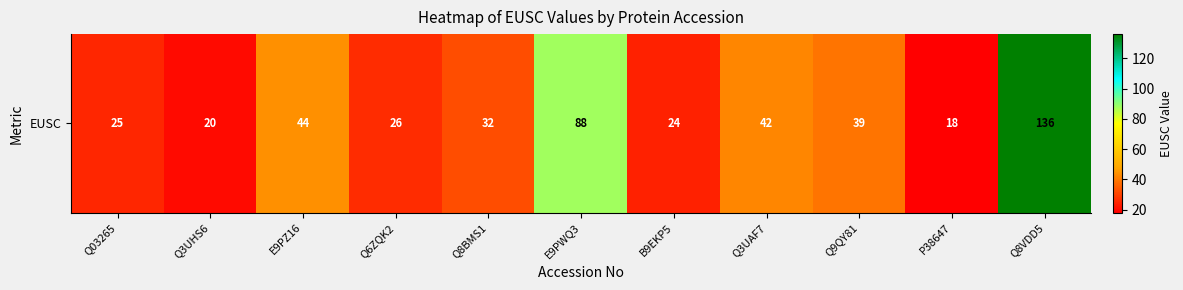

How many data points does each series have?

11